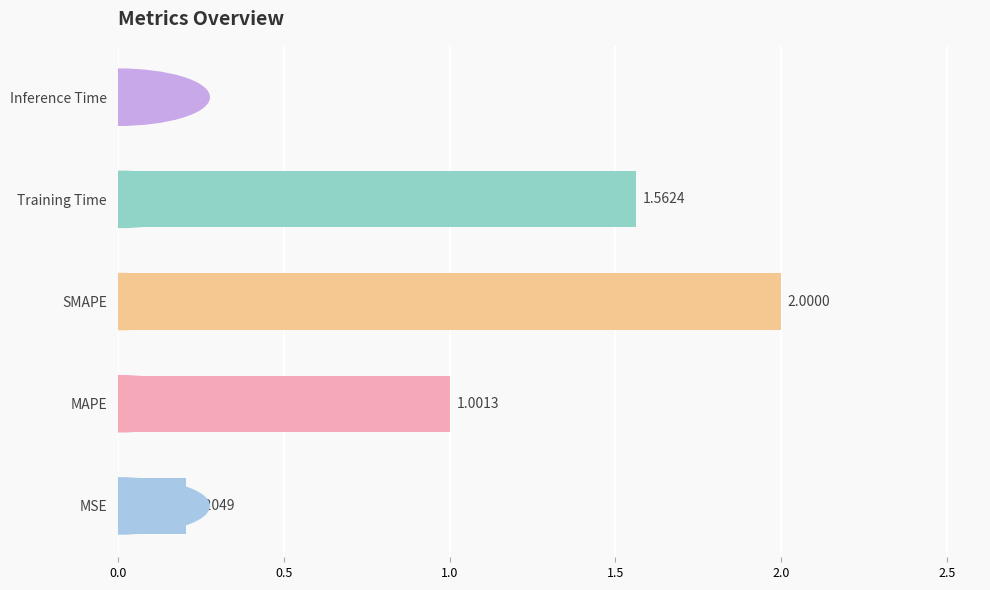

What is the sum of all values?

4.8